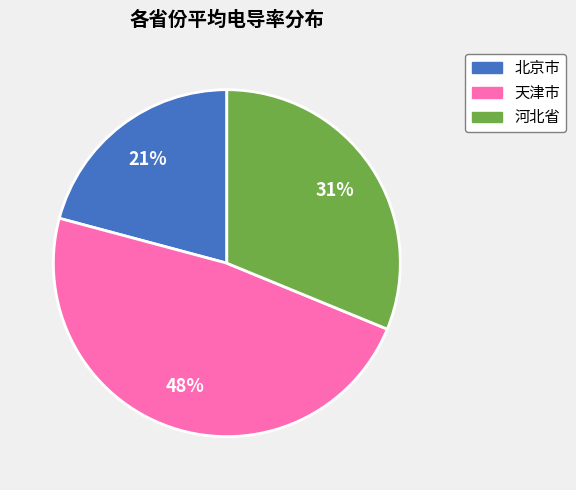

How many slices are in this pie chart?

3